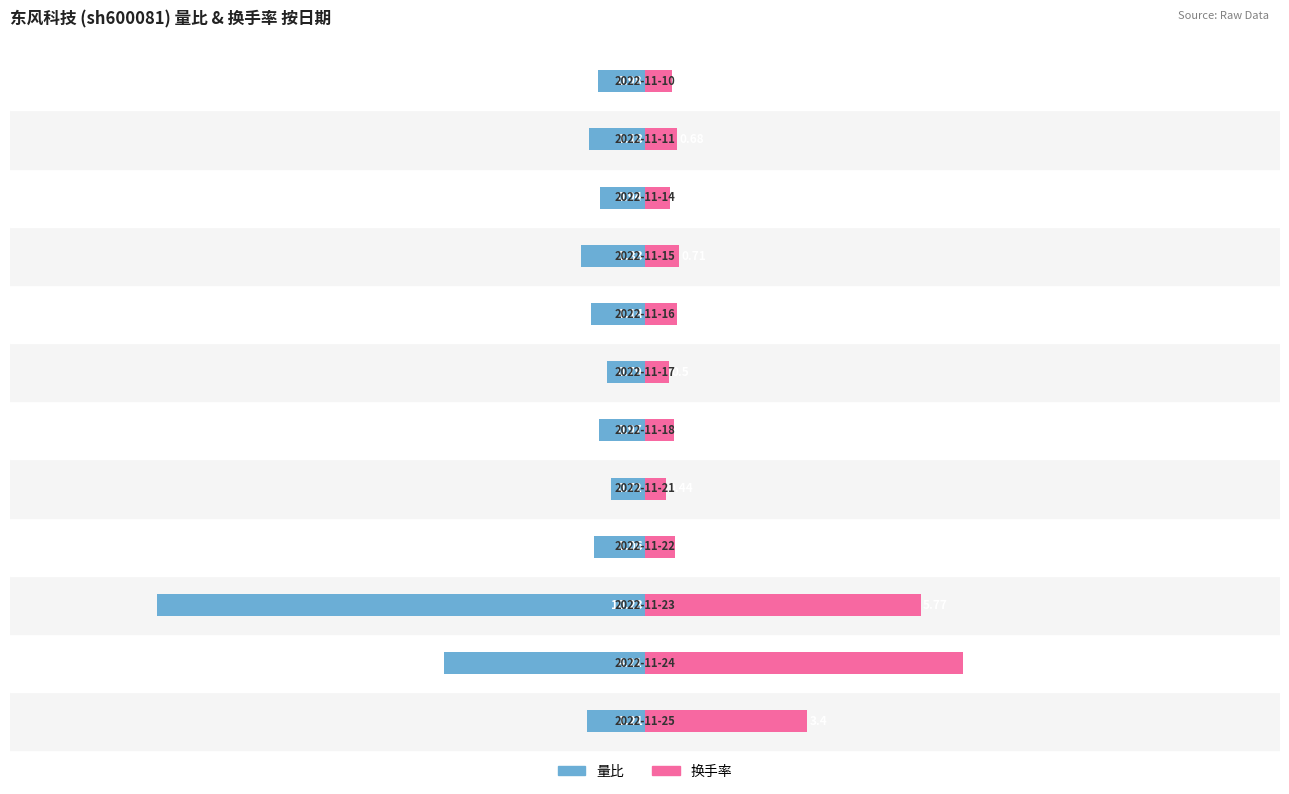

Reading left to right, extract all data points from this chart.

量比: -1.2	-4.2	-10.2	-1.1	-0.7	-1.0	-0.8	-1.1	-1.3	-0.9	-1.2	-1.0
换手率: 3.4	6.7	5.8	0.6	0.4	0.6	0.5	0.7	0.7	0.5	0.7	0.6